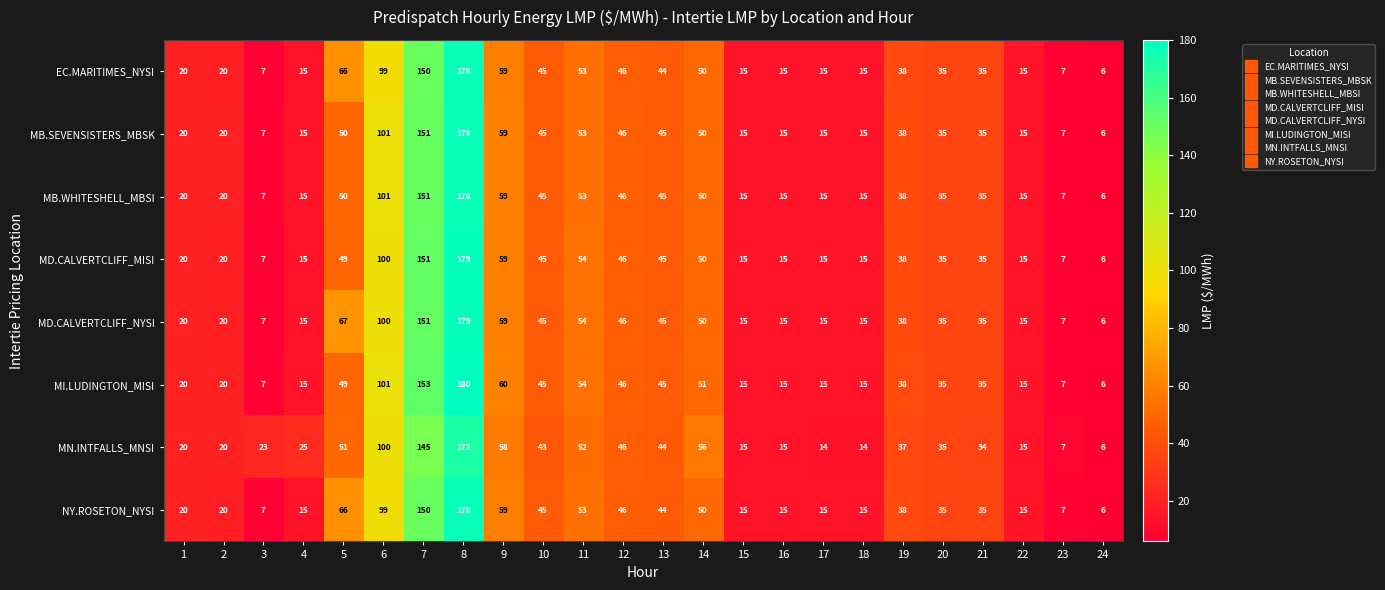

What is the difference between the maximum and second lowest values in the EC.MARITIMES_NYSI series?

171